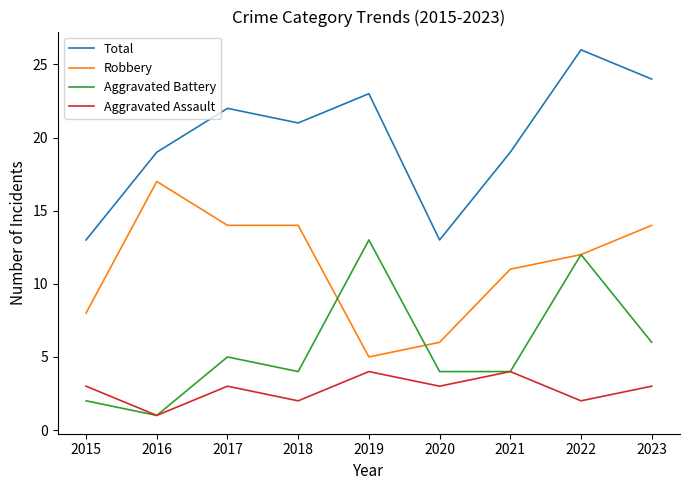

Which series has the widest spread of values?

Total